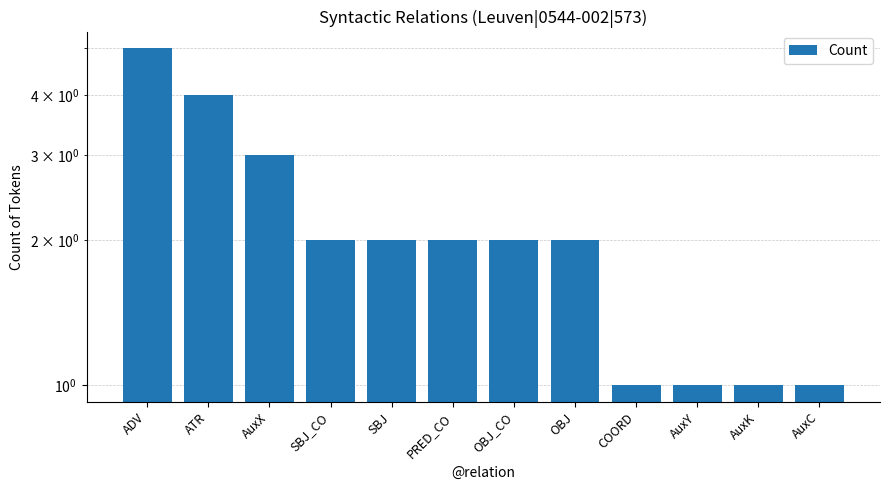

List the labels in order of value, smallest first.

COORD, AuxY, AuxK, AuxC, SBJ_CO, SBJ, PRED_CO, OBJ_CO, OBJ, AuxX, ATR, ADV